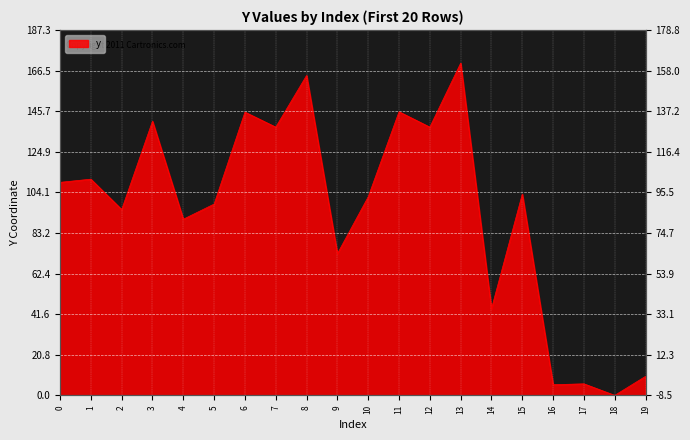

Which label corresponds to the largest value in the chart?

13